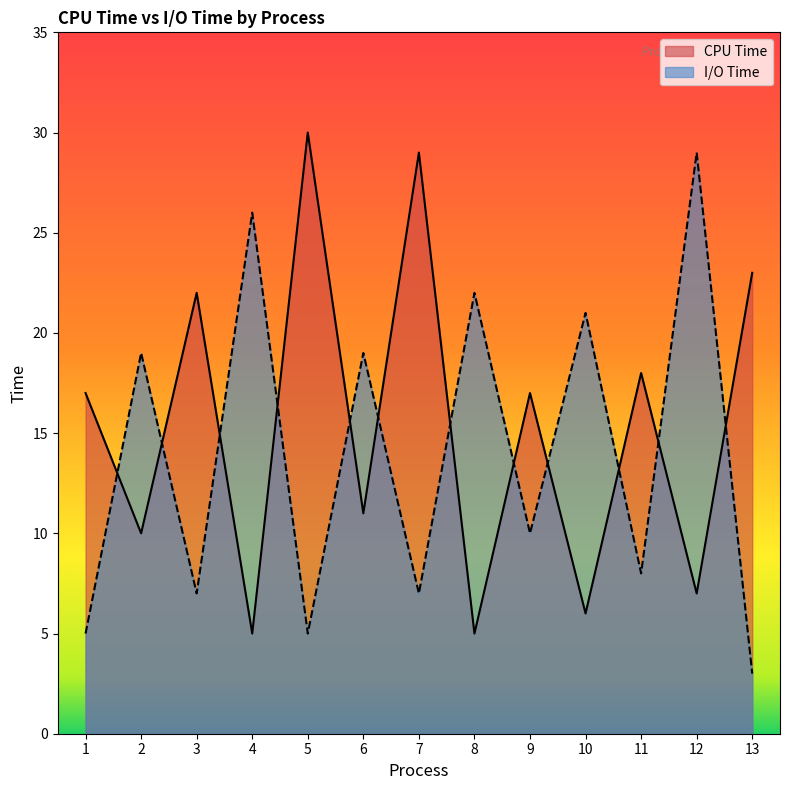

What value does the CPU Time series have at 7?

29